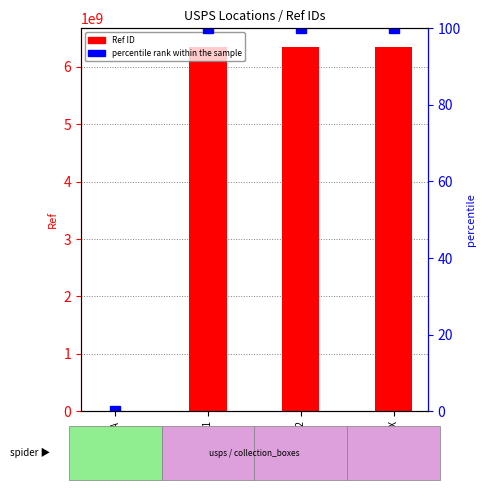

Is it true that percentile rank within the sample equals 100.0 at BLUE BOX?

True